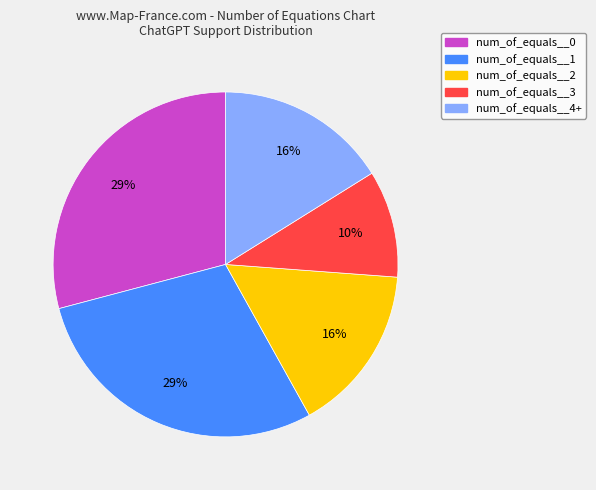

How many segments does this pie chart have?

5